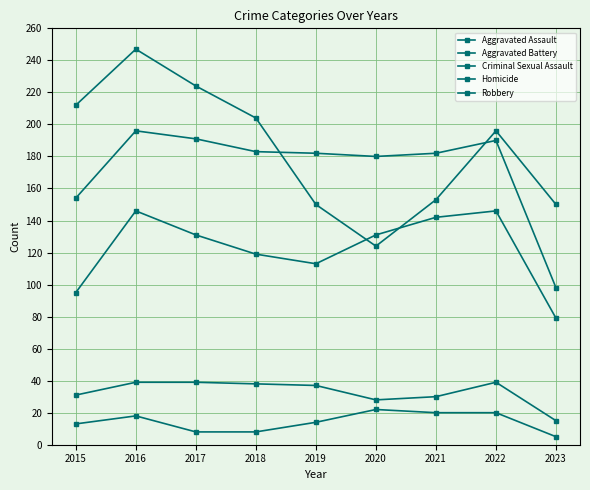

How many values in the Homicide series are below 14?

4